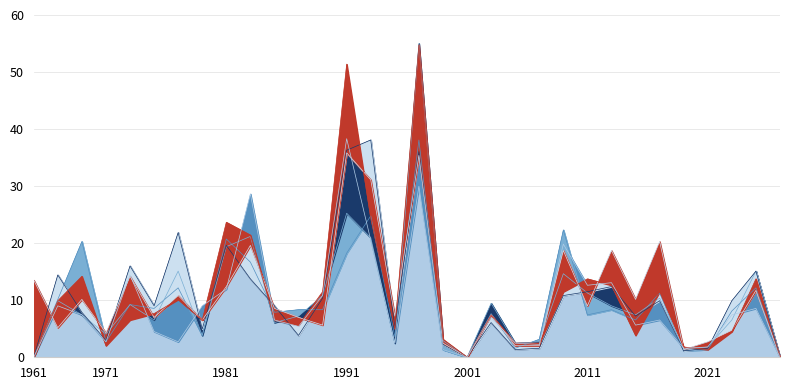

How many times do pi30 and pi59 cross each other?

11